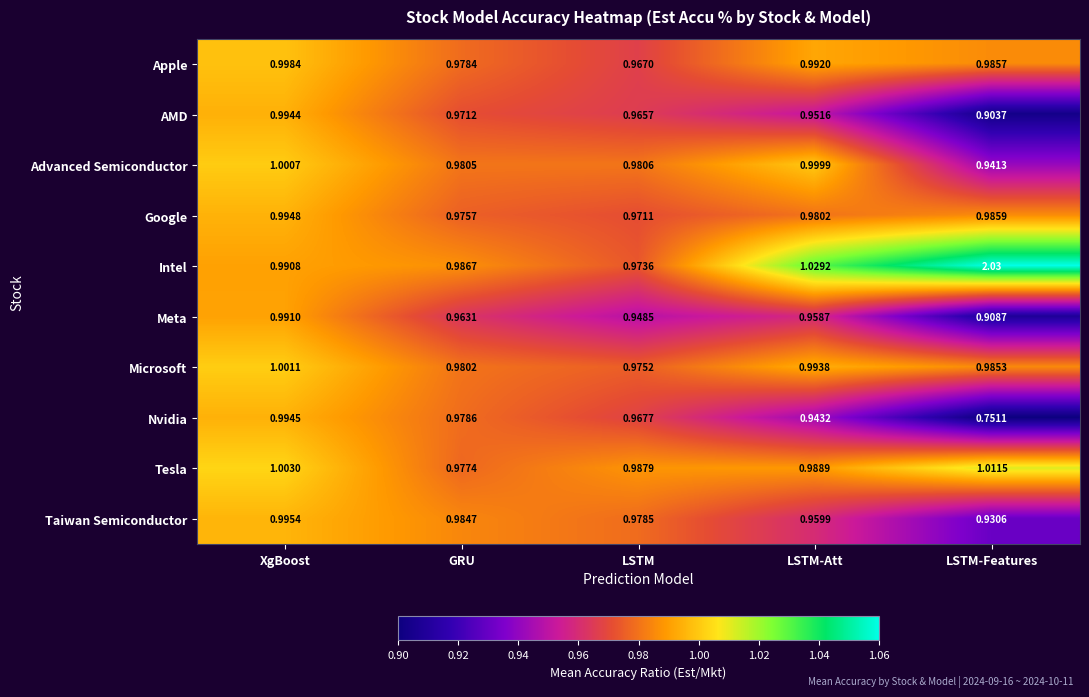

What is the total value across all series at GRU?

9.8